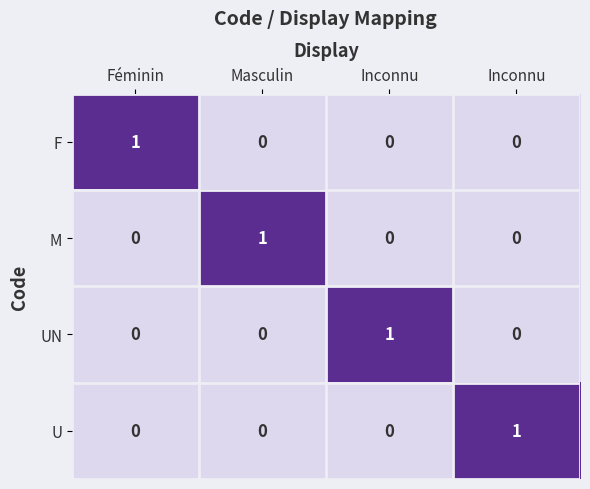

How many values in U are above zero?

1